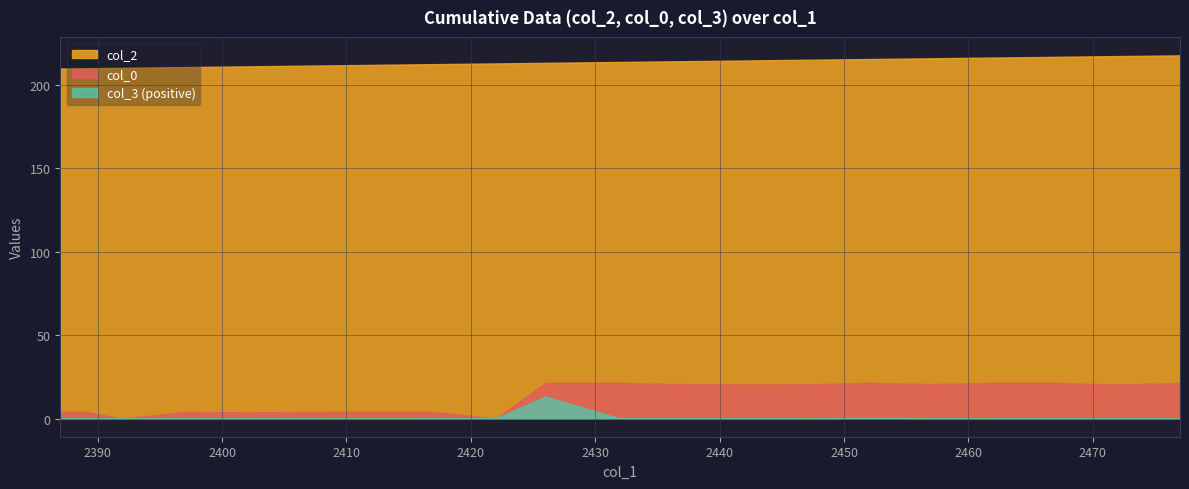

At which category does the chart reach its peak across all series?

2477